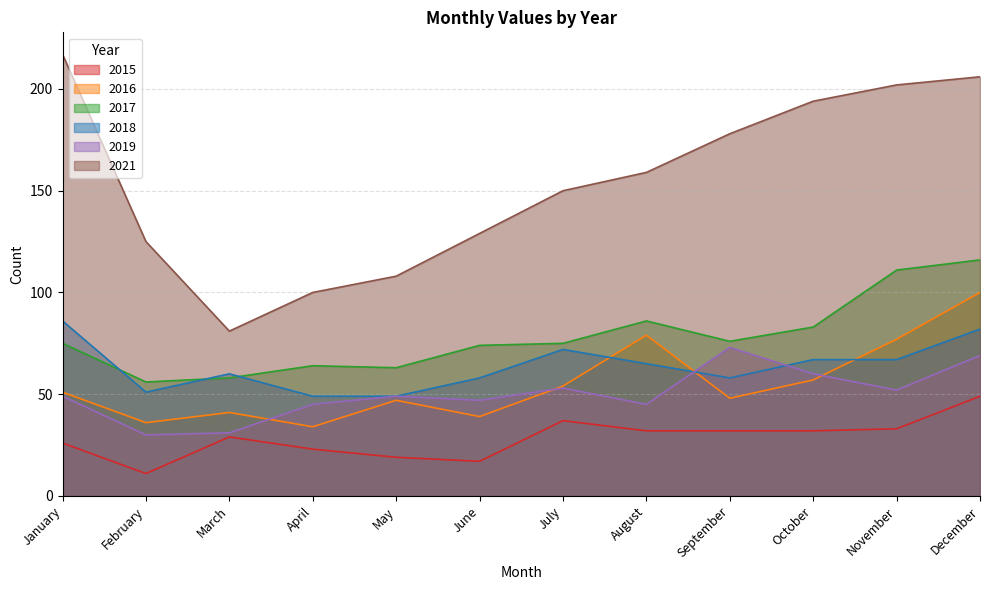

Reading left to right, what are all the values shown in this chart?

2015: 26	11	29	23	19	17	37	32	32	32	33	49
2016: 51	36	41	34	47	39	54	79	48	57	77	100
2017: 75	56	58	64	63	74	75	86	76	83	111	116
2018: 86	51	60	49	49	58	72	65	58	67	67	82
2019: 49	30	31	45	49	47	53	45	73	60	52	69
2021: 217	125	81	100	108	129	150	159	178	194	202	206